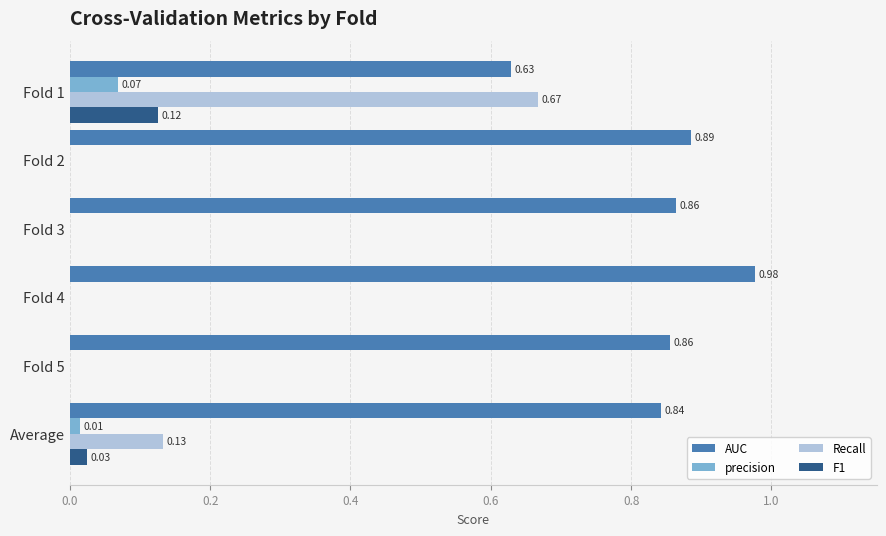

At which category is the sum across all series the highest?

Fold 1